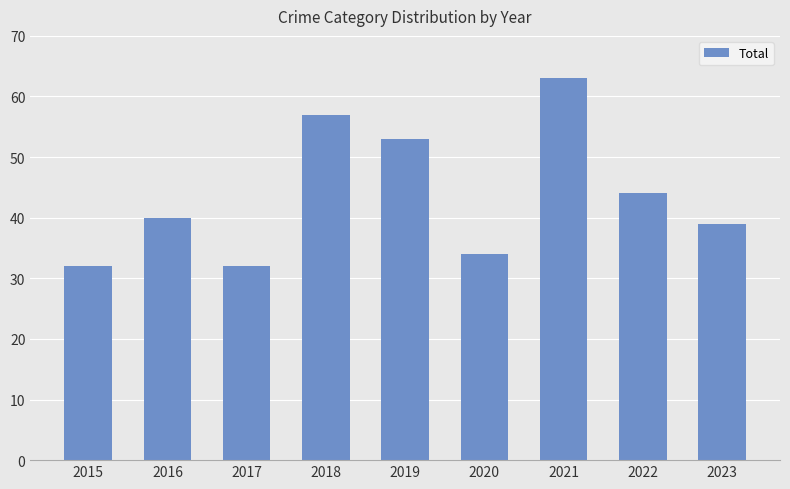

Does the chart contain stacked bars?

No